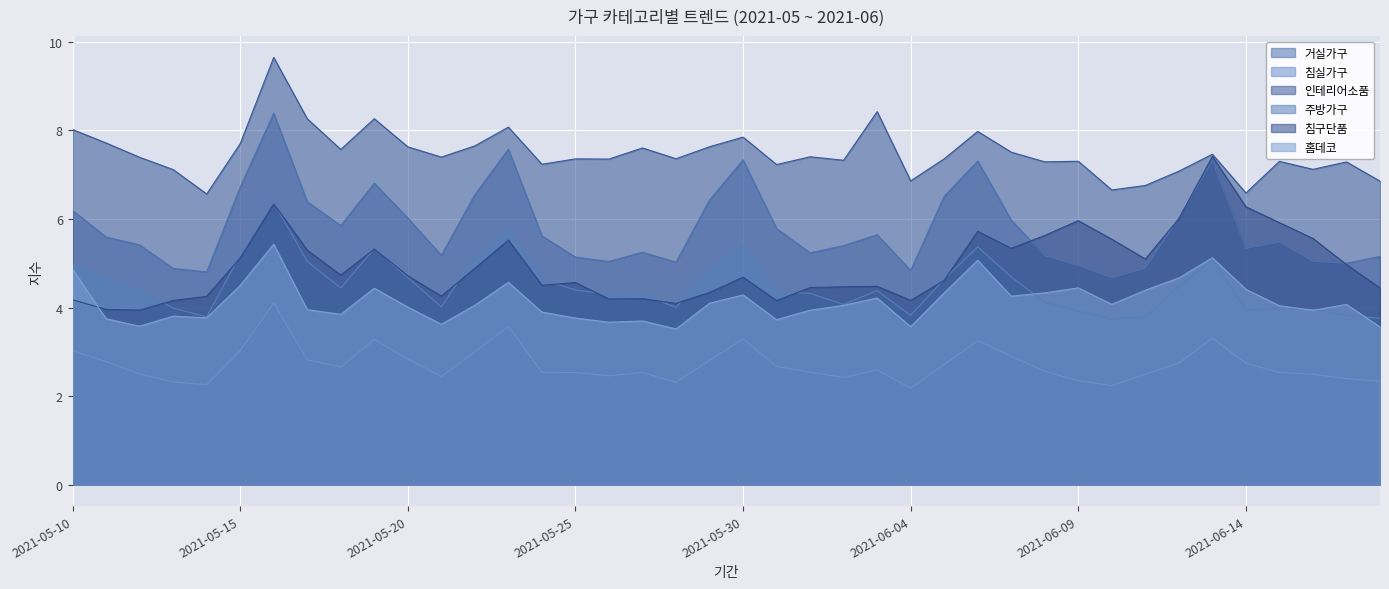

Which series has the largest total across all categories?

인테리어소품